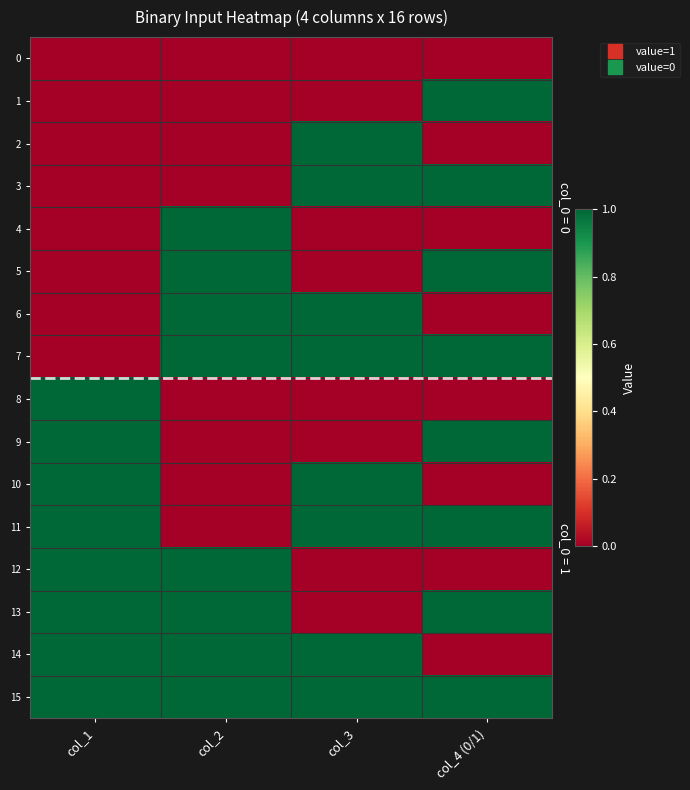

List the series in order of their peak value, highest first.

1, 2, 3, 4, 5, 6, 7, 8, 9, 10, 11, 12, 13, 14, 15, 0